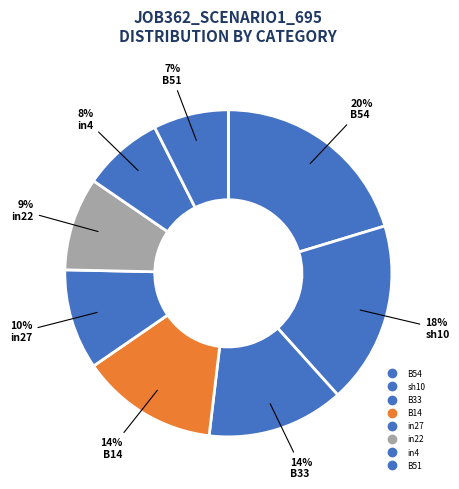

Count the number of slices in the pie.

8